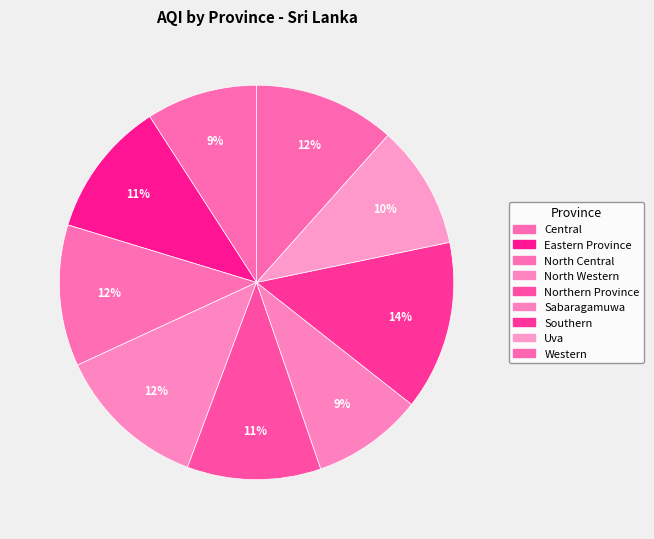

To the nearest percent, what is the average slice percentage?

11%